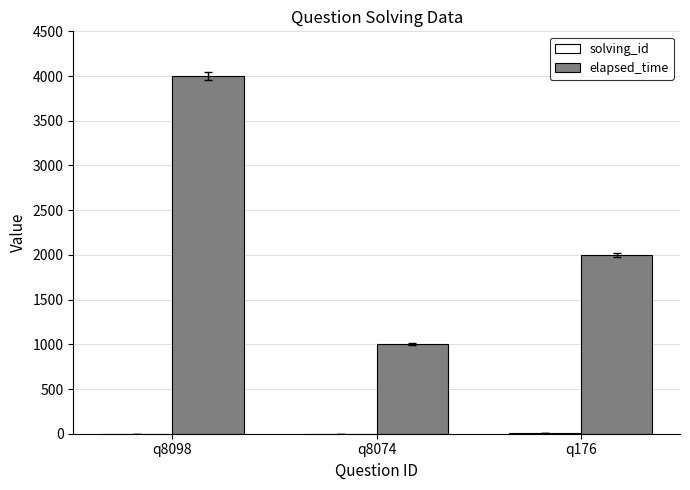

Count the number of categories in the chart.

3